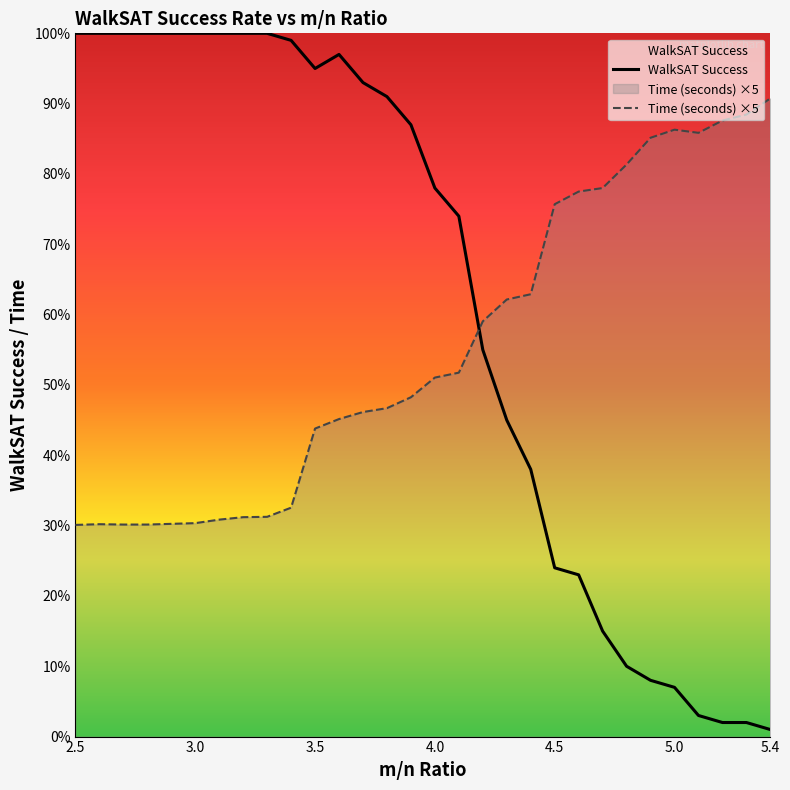

What is the smallest value displayed?

1.0